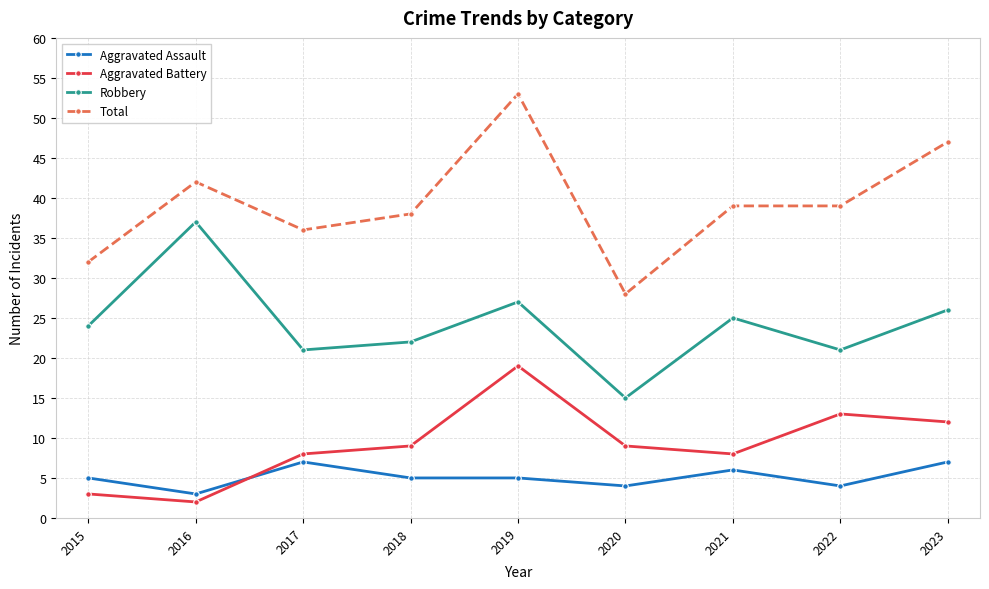

True or false: Aggravated Battery and Total intersect in this chart.

False